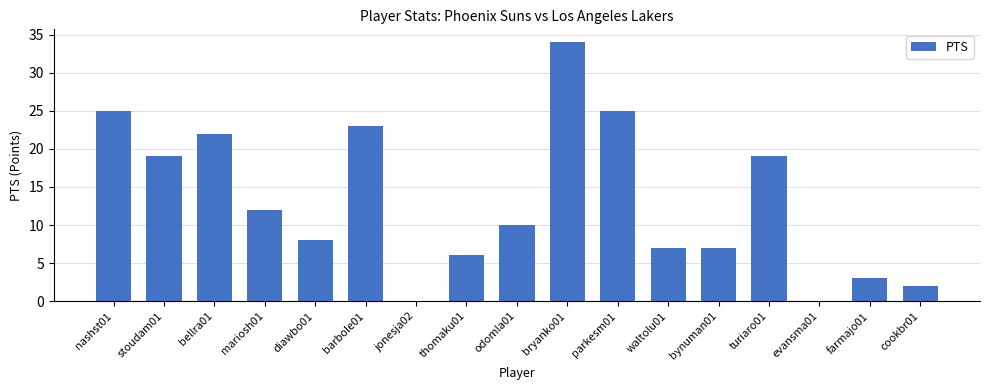

The chart shows a value of 22 at bellra01. True or false?

True